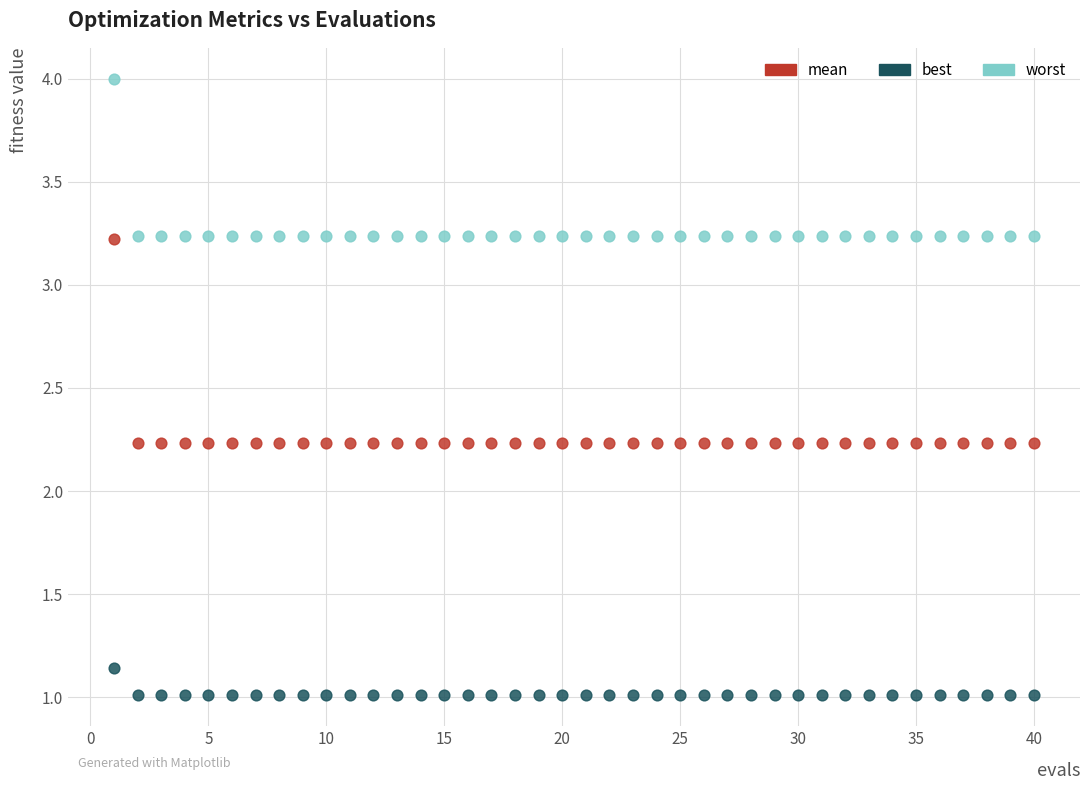

Which series reaches the maximum Y coordinate?

worst